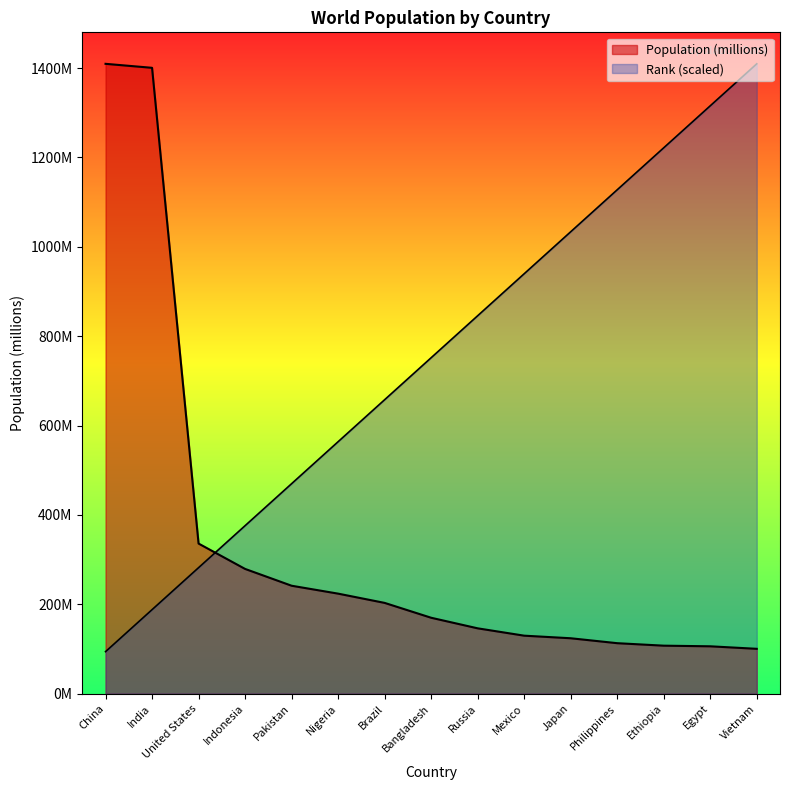

How many lines are shown in the chart?

2